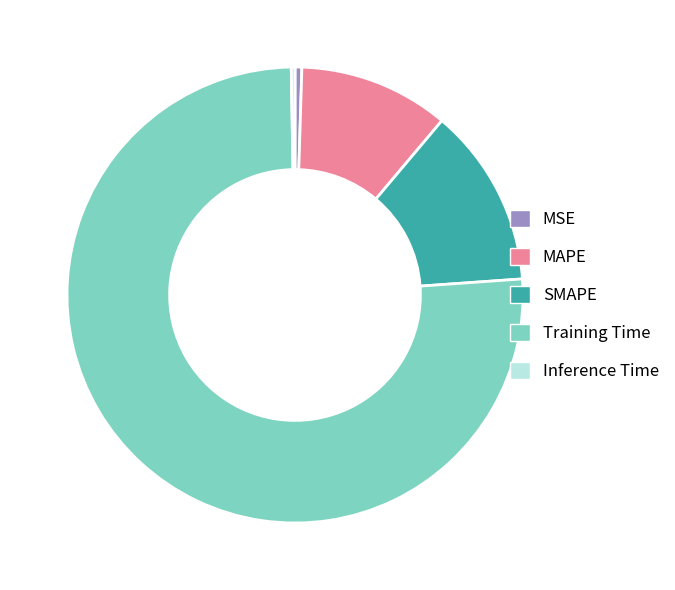

Combined, do Training Time and MAPE account for over 50%?

Yes